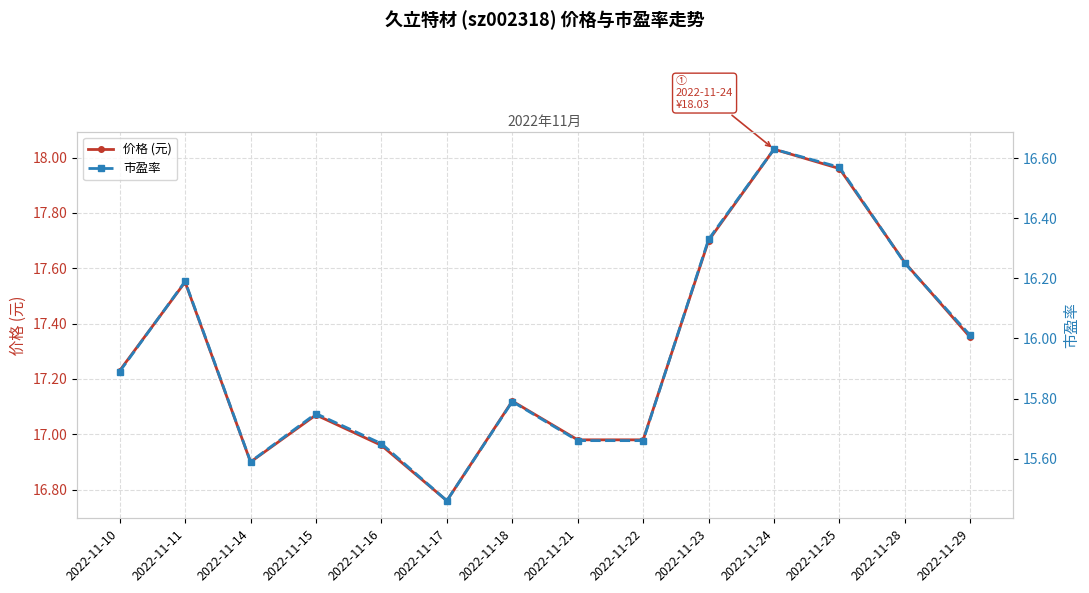

What are all the series names shown in the legend?

价格 (元), 市盈率